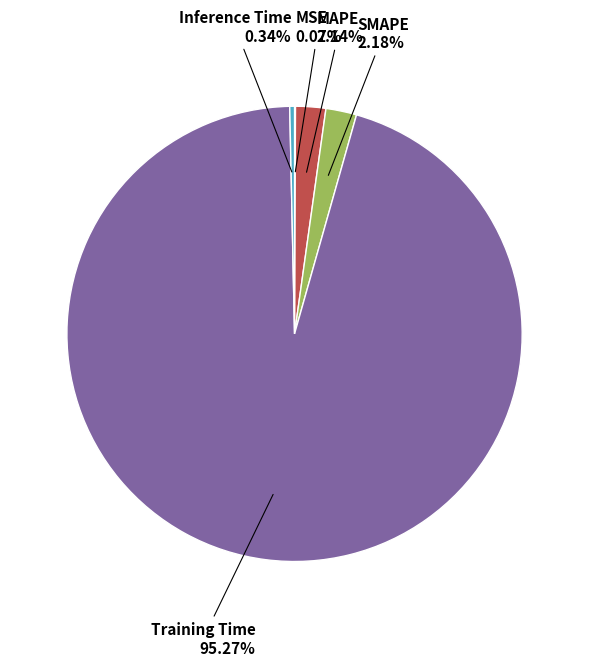

What is the majority slice?

Training Time